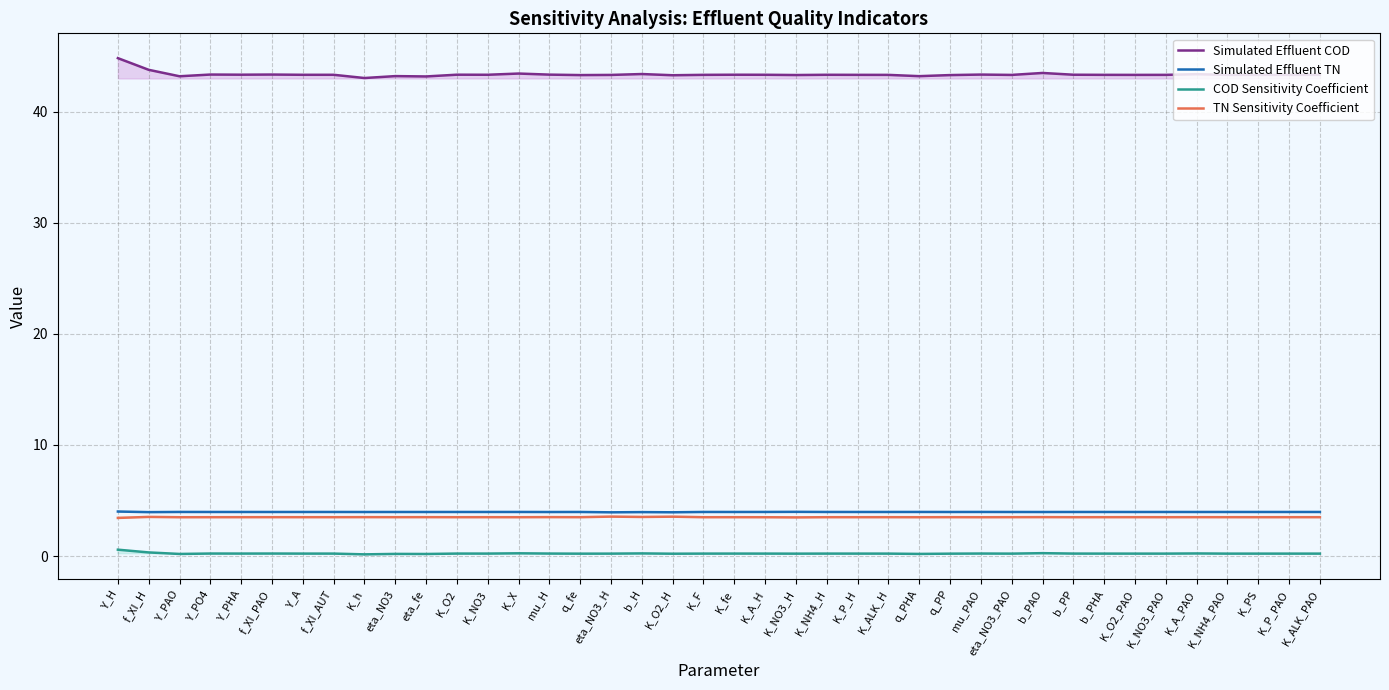

Which series has the largest total across all categories?

Simulated Effluent COD